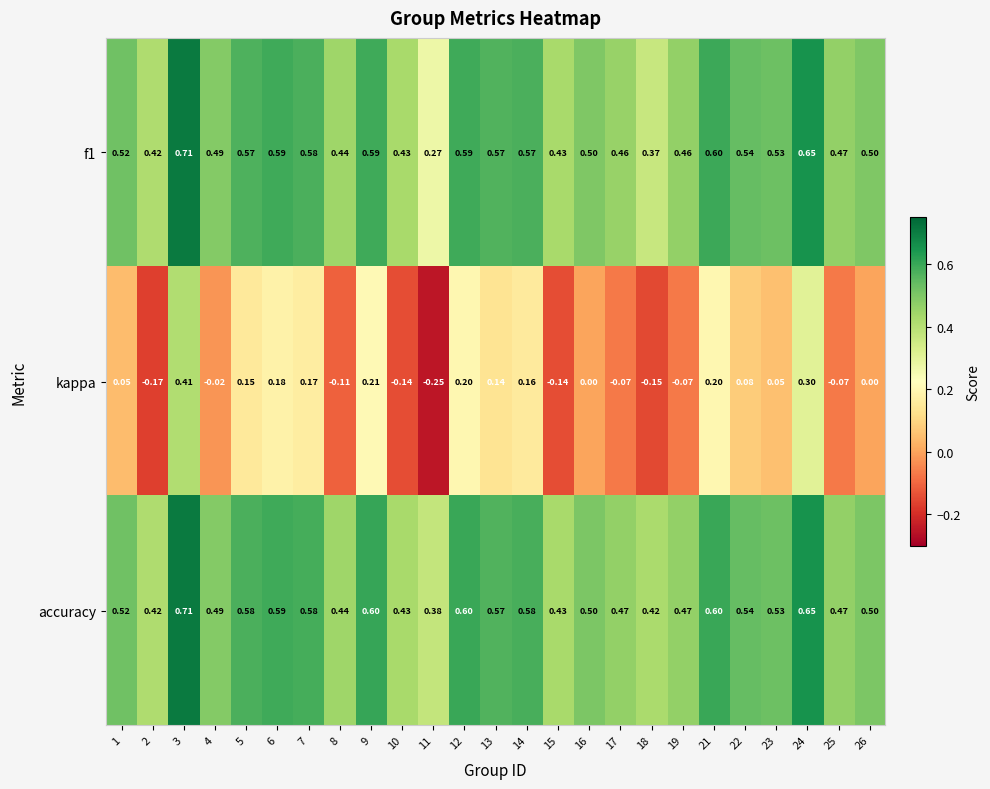

Which series has the largest total across all categories?

accuracy